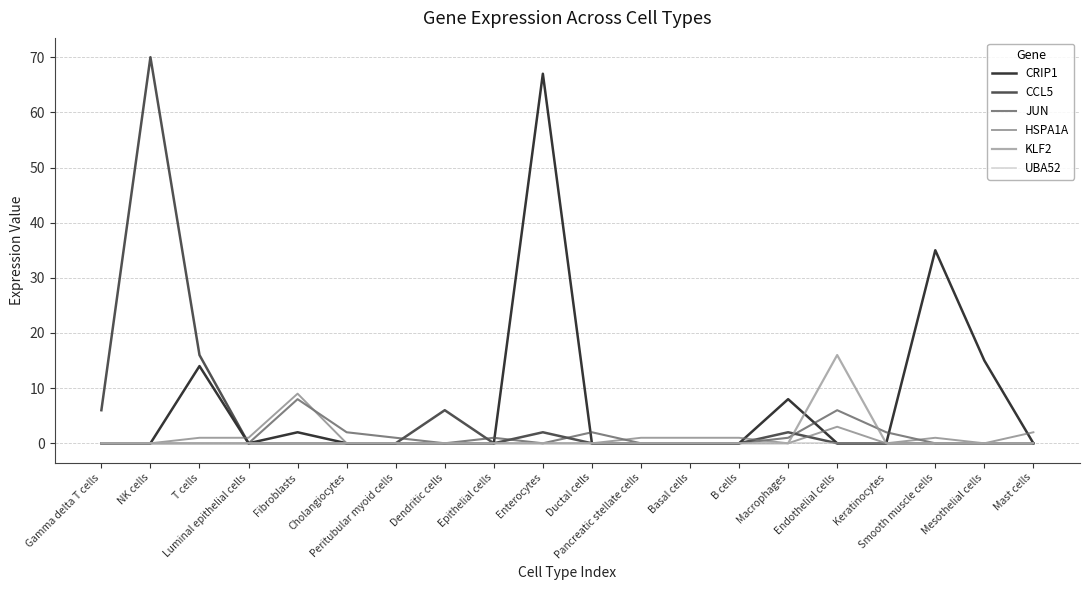

At which label is HSPA1A closest to 4?

Endothelial cells